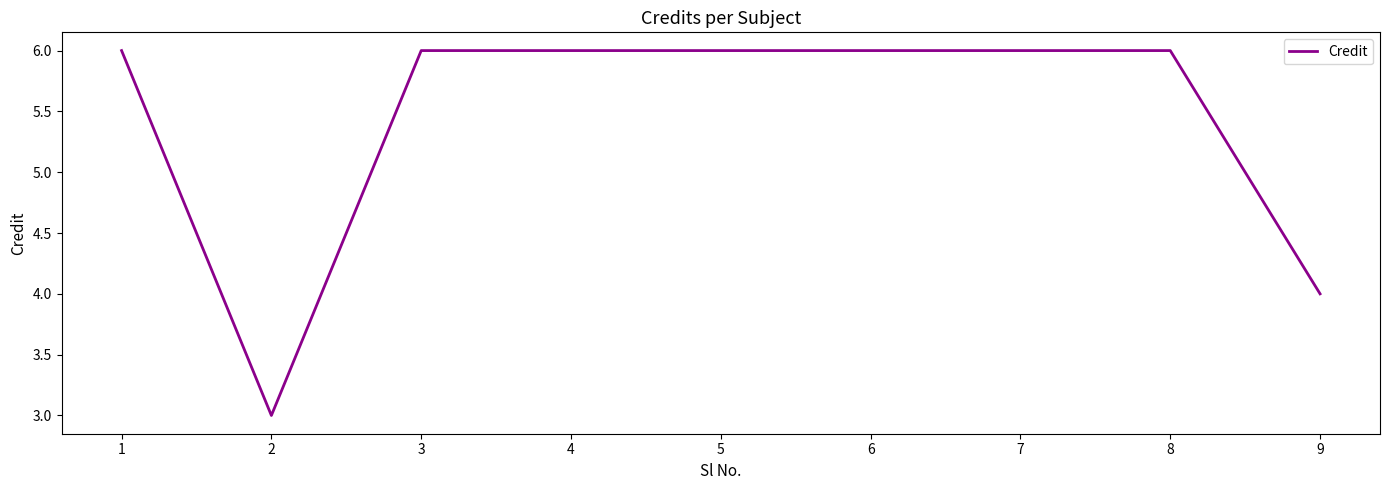

True or false: the data shows 6 at 6.

True